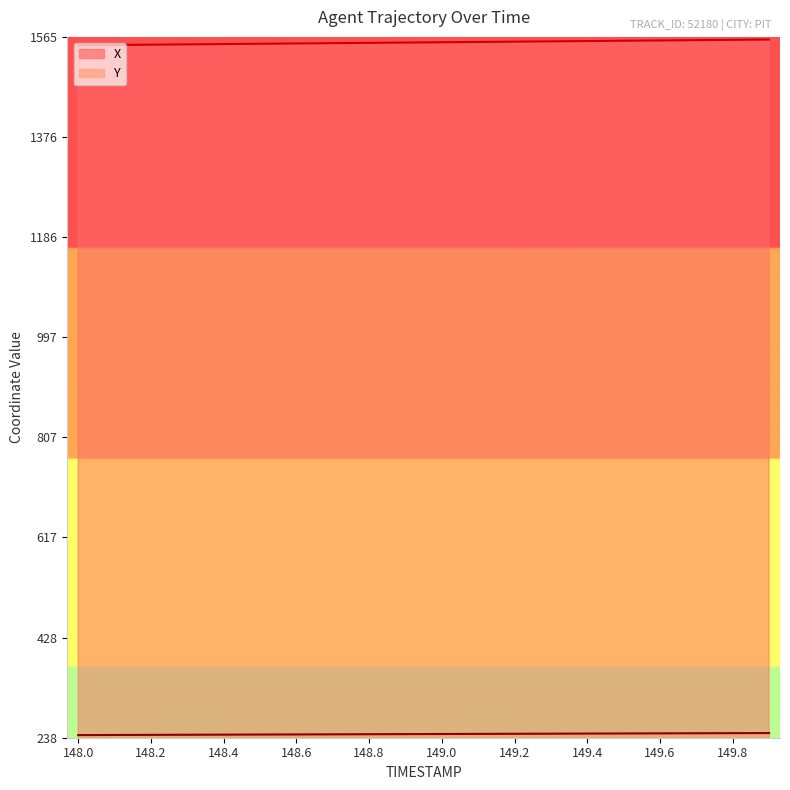

Between 148.9 and 149.4, which series saw the biggest shift?

X